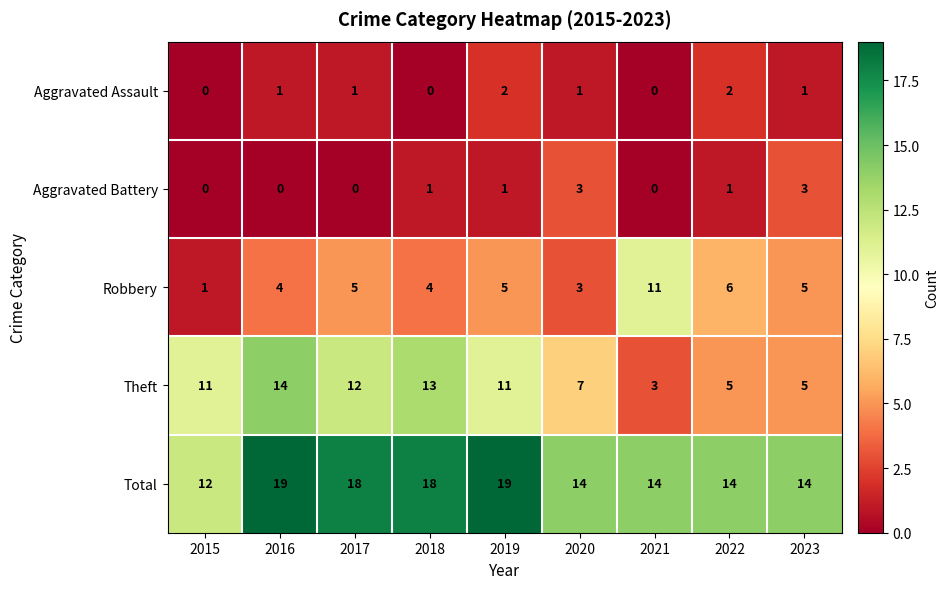

Count the Total values in the range 14 to 18.

6